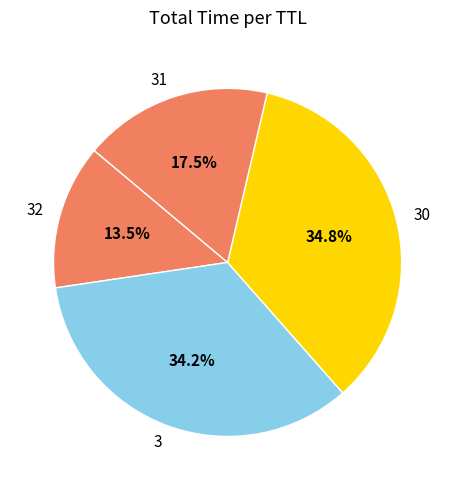

To the nearest percent, what is the difference between the largest and smallest slice percentages?

21%